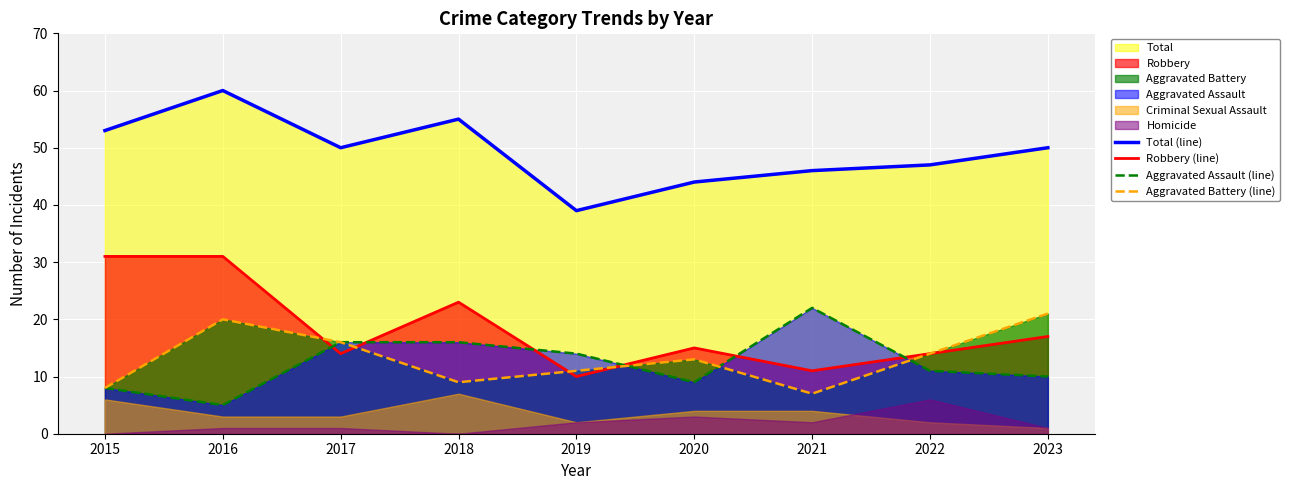

Rank the categories by Robbery (line) value from lowest to highest.

2019, 2021, 2017, 2022, 2020, 2023, 2018, 2015, 2016